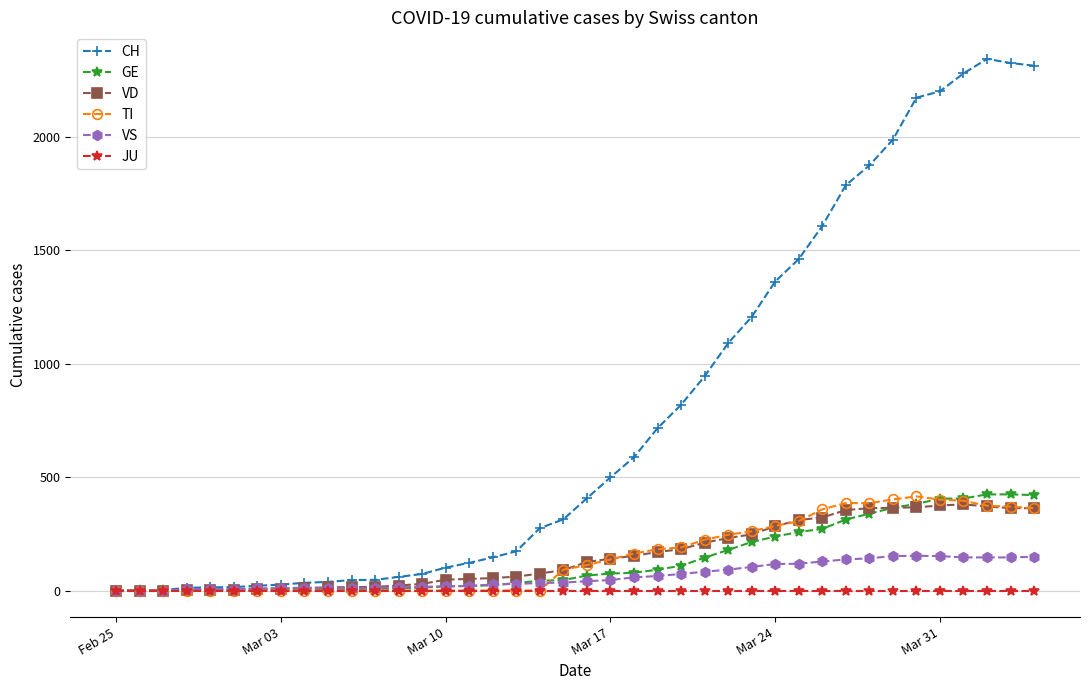

Which series has the largest total across all categories?

CH